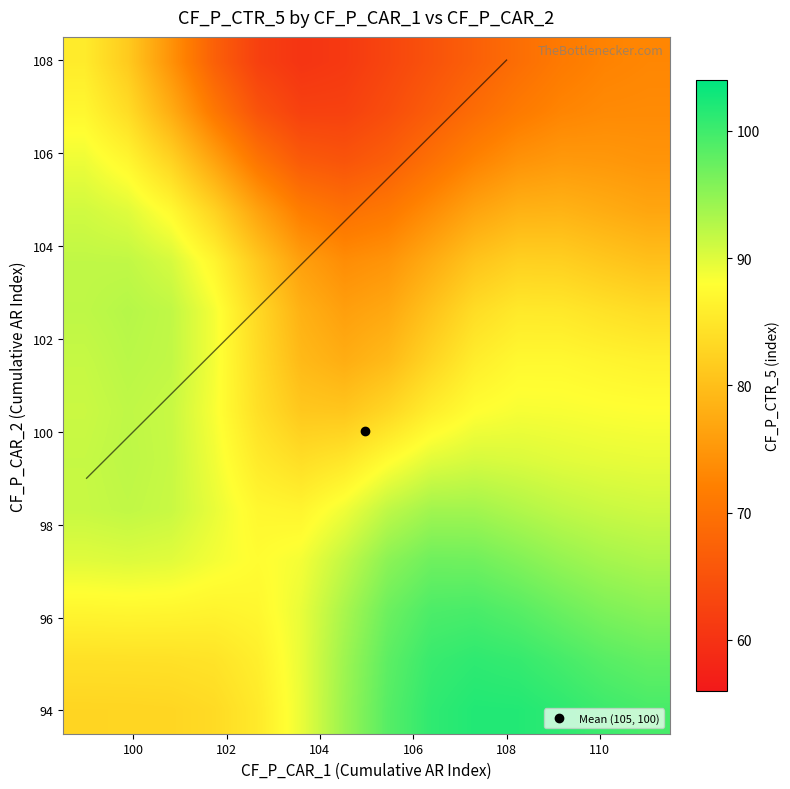

How many series are shown in this chart?

14